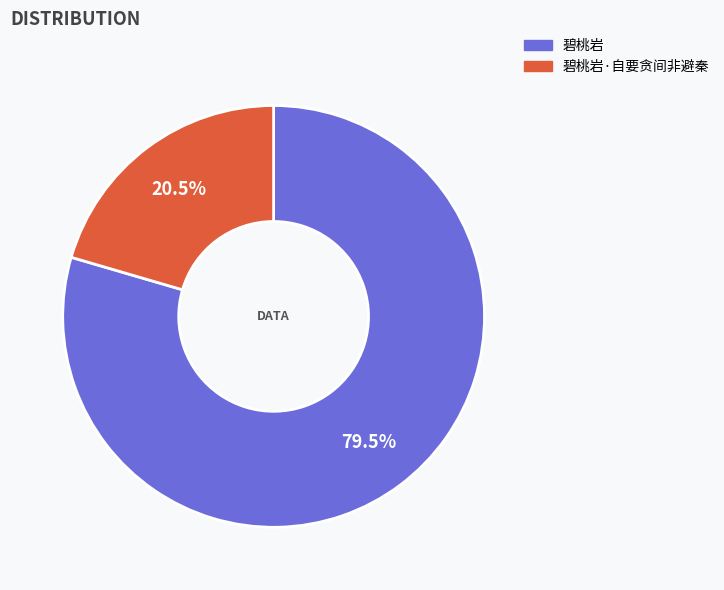

Which slice is the smallest?

碧桃岩·自要贪间非避秦